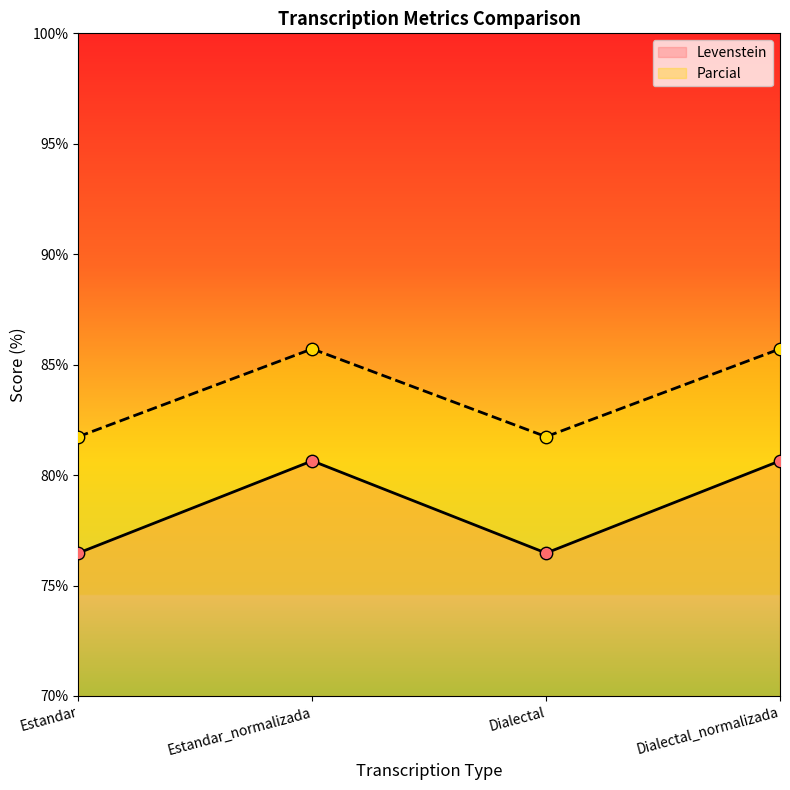

Which series has the largest Y range (max minus min)?

Levenstein